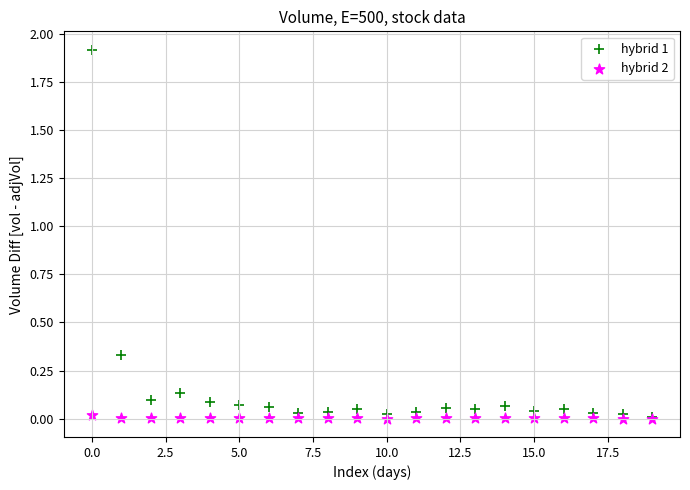

Which series has the largest Y range (max minus min)?

hybrid 1